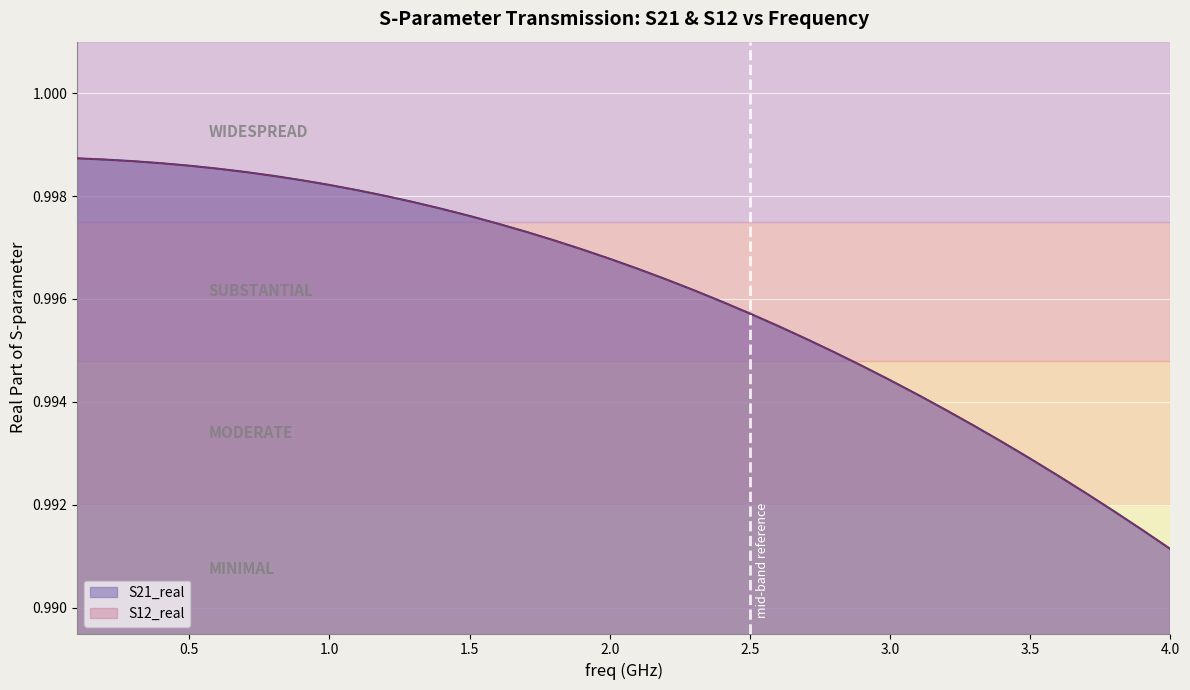

Reading left to right, extract all data points from this chart.

S21_real: 1.0	1.0	1.0	1.0	1.0	1.0	1.0	1.0	1.0	1.0	1.0	1.0	1.0	1.0	1.0	1.0	1.0	1.0	1.0	1.0	1.0	1.0	1.0	1.0	1.0	1.0	1.0	1.0	1.0	1.0	1.0	1.0	1.0	1.0	1.0	1.0	1.0	1.0	1.0	1.0
S12_real: 1.0	1.0	1.0	1.0	1.0	1.0	1.0	1.0	1.0	1.0	1.0	1.0	1.0	1.0	1.0	1.0	1.0	1.0	1.0	1.0	1.0	1.0	1.0	1.0	1.0	1.0	1.0	1.0	1.0	1.0	1.0	1.0	1.0	1.0	1.0	1.0	1.0	1.0	1.0	1.0